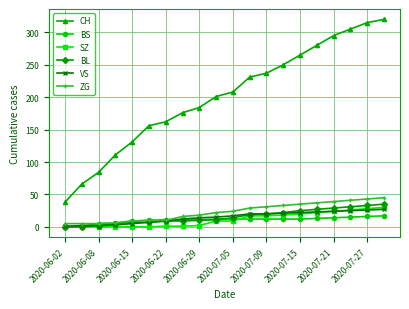

True or false: CH and BL intersect in this chart.

False